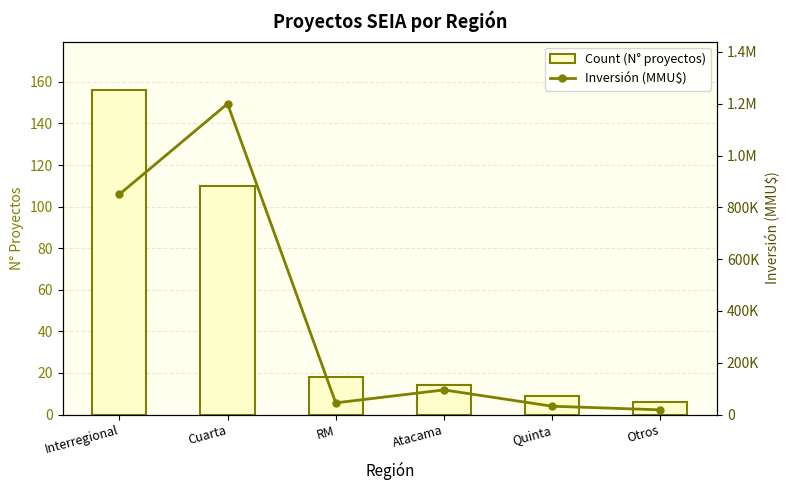

At which category does the chart reach its minimum across all series?

Otros